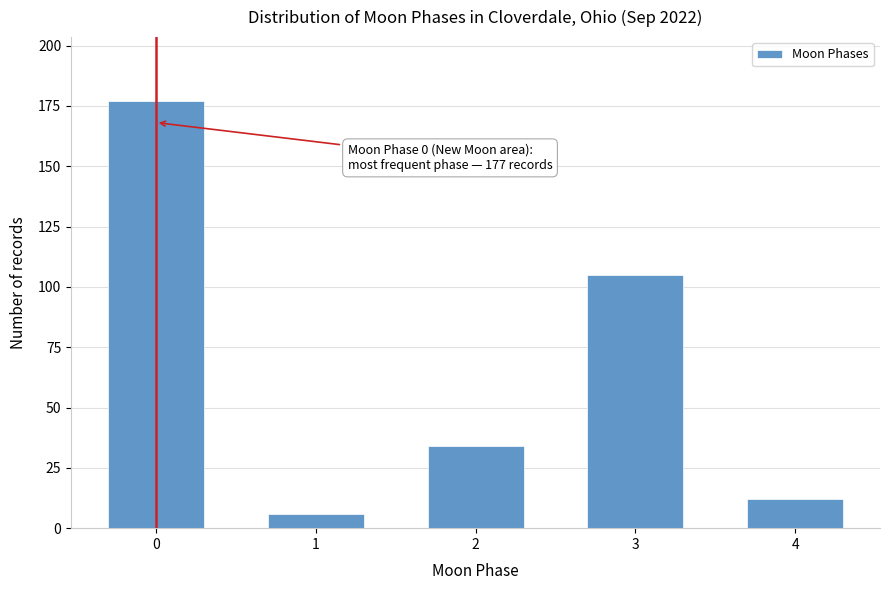

Reading right to left, transcribe all the data shown in this chart.

12	105	34	6	177